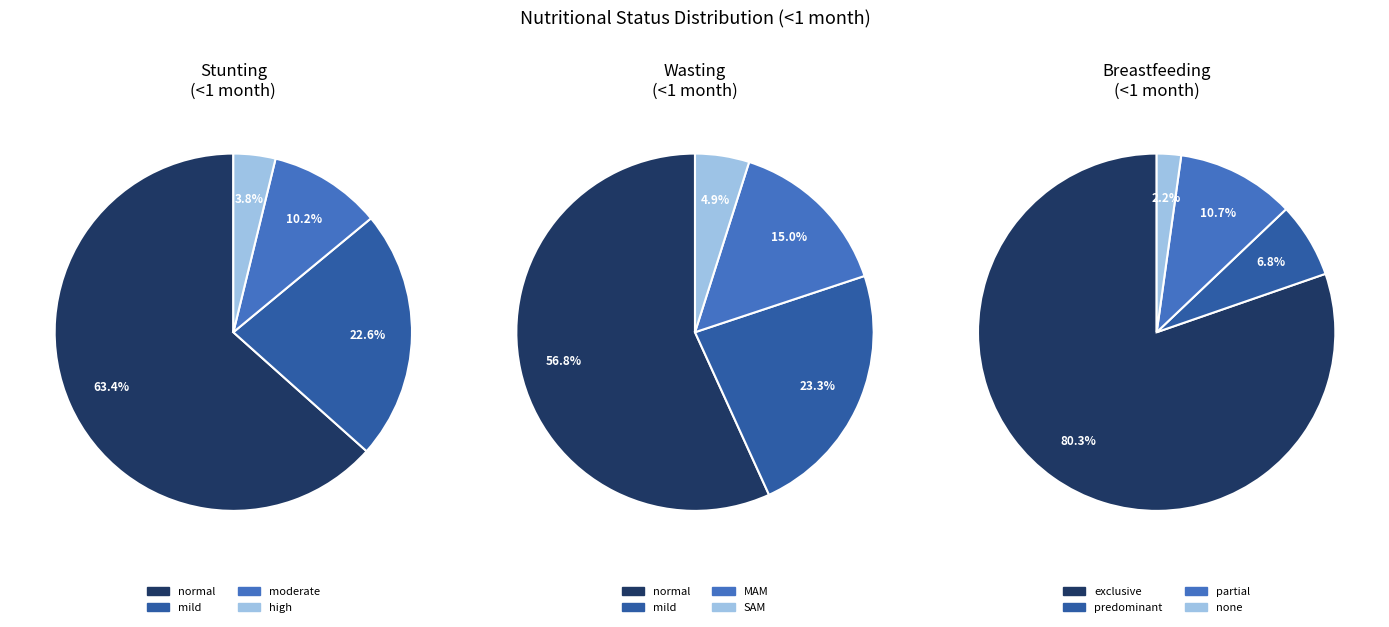

True or false: Stunting accounts for 50% of the total.

False